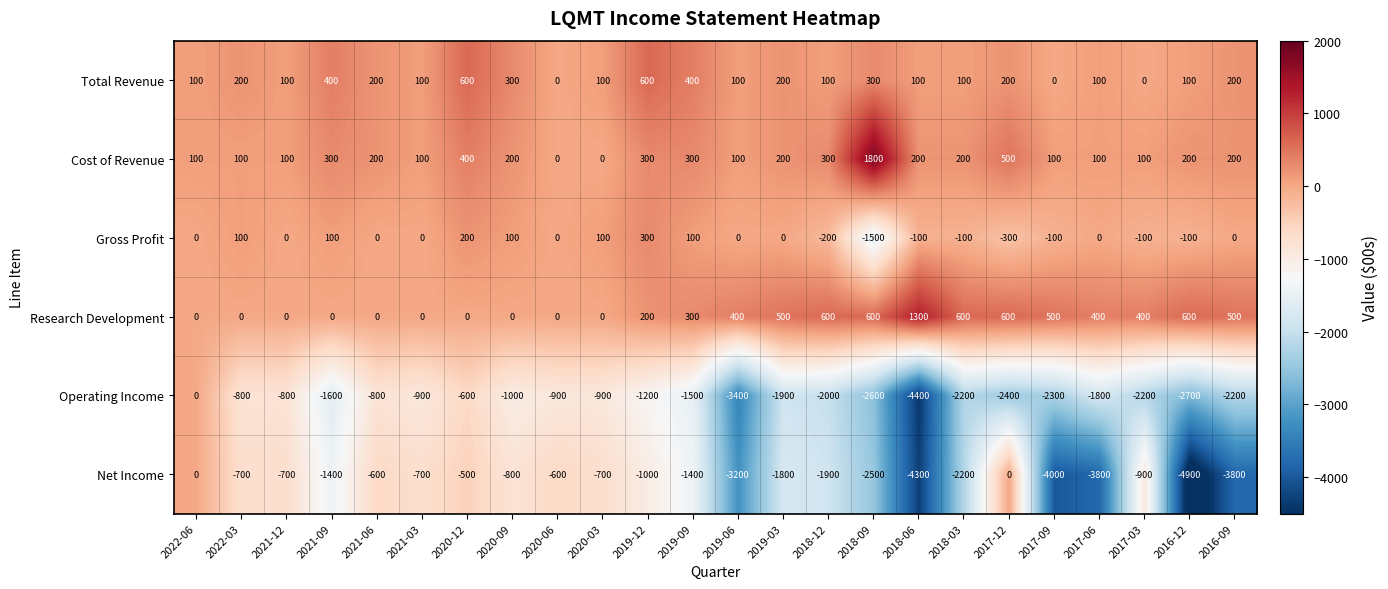

The Operating Income series shows -800 at 2021-12. True or false?

True